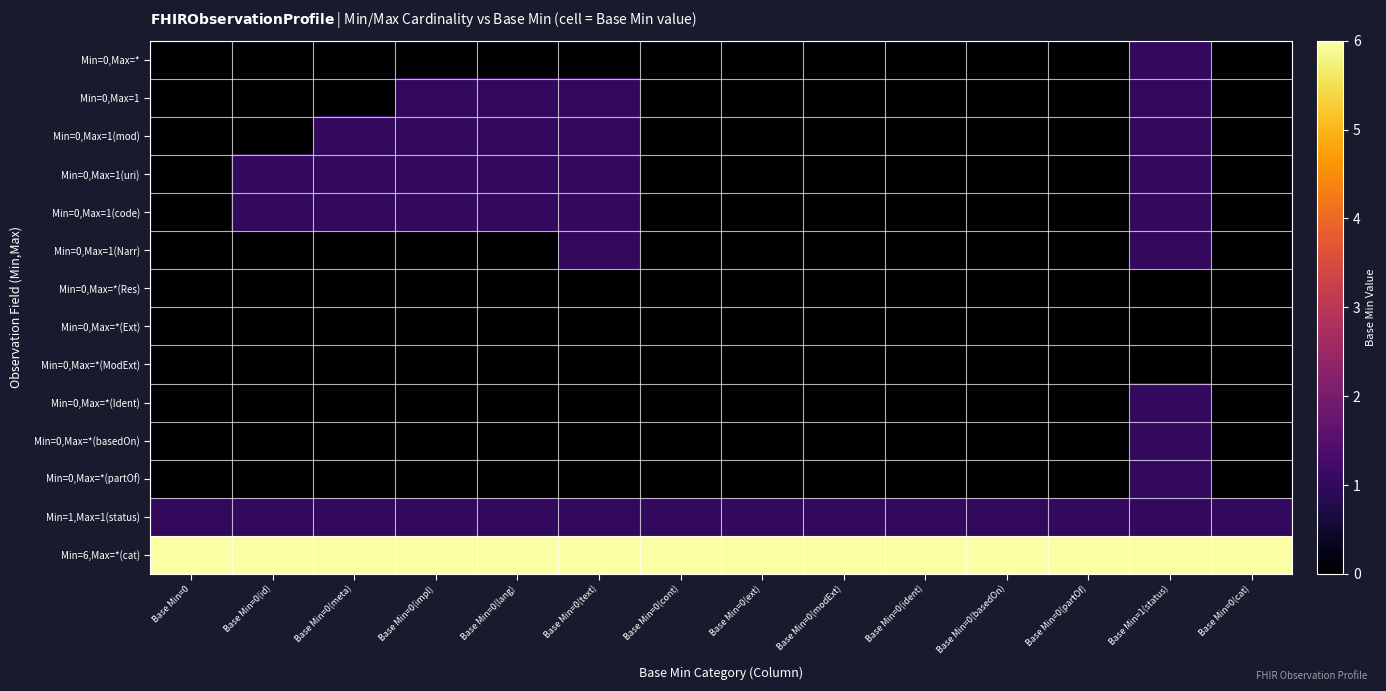

Which series has the largest total across all categories?

Min=6,Max=*(cat)